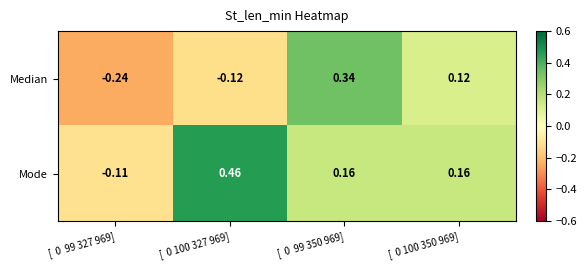

At [  0  99 350 969], list the series in order from smallest to largest.

Mode, Median